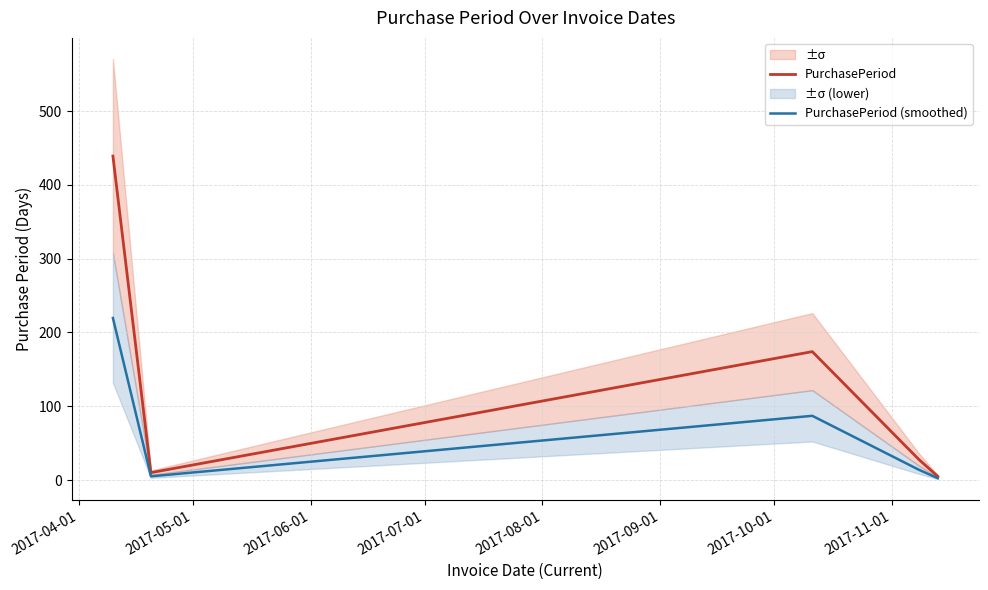

Count the number of data series in this chart.

2